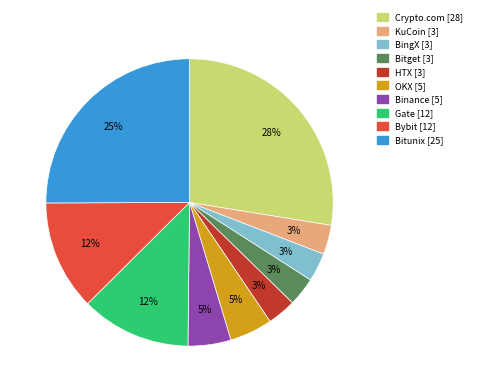

Count the number of slices in the pie.

10